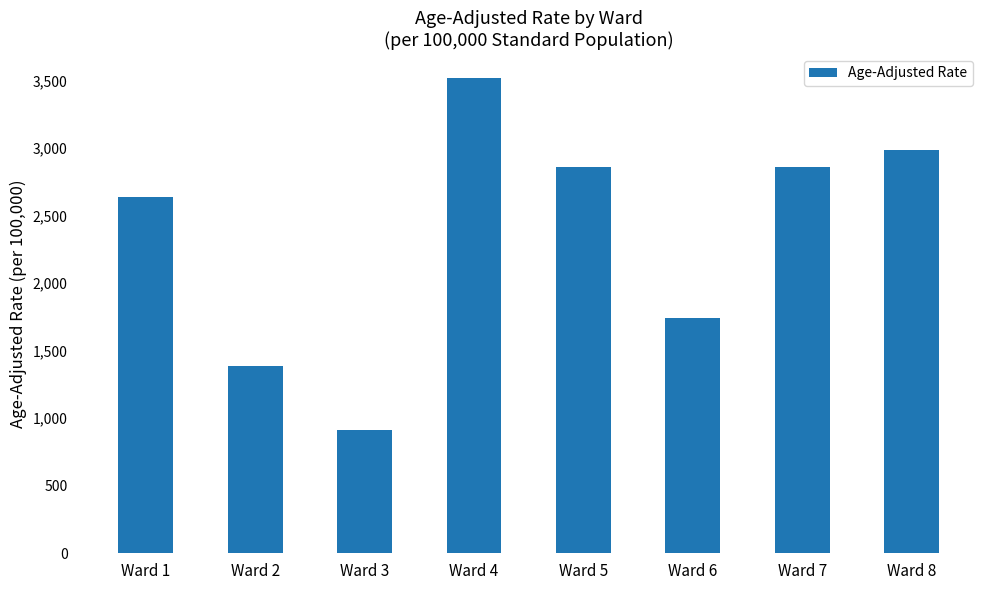

What is the average value?

2363.4